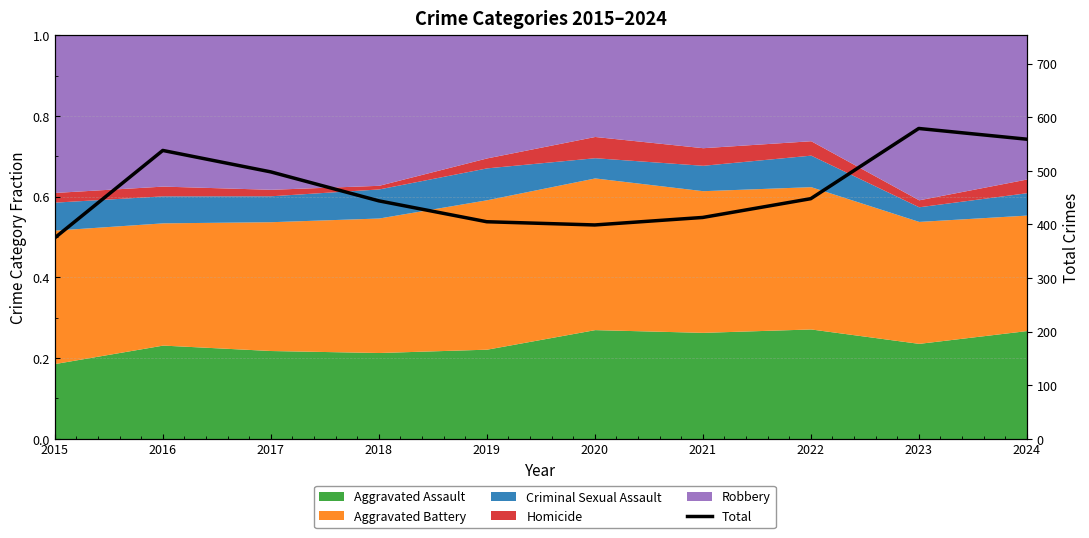

How many values exceed 448?

4